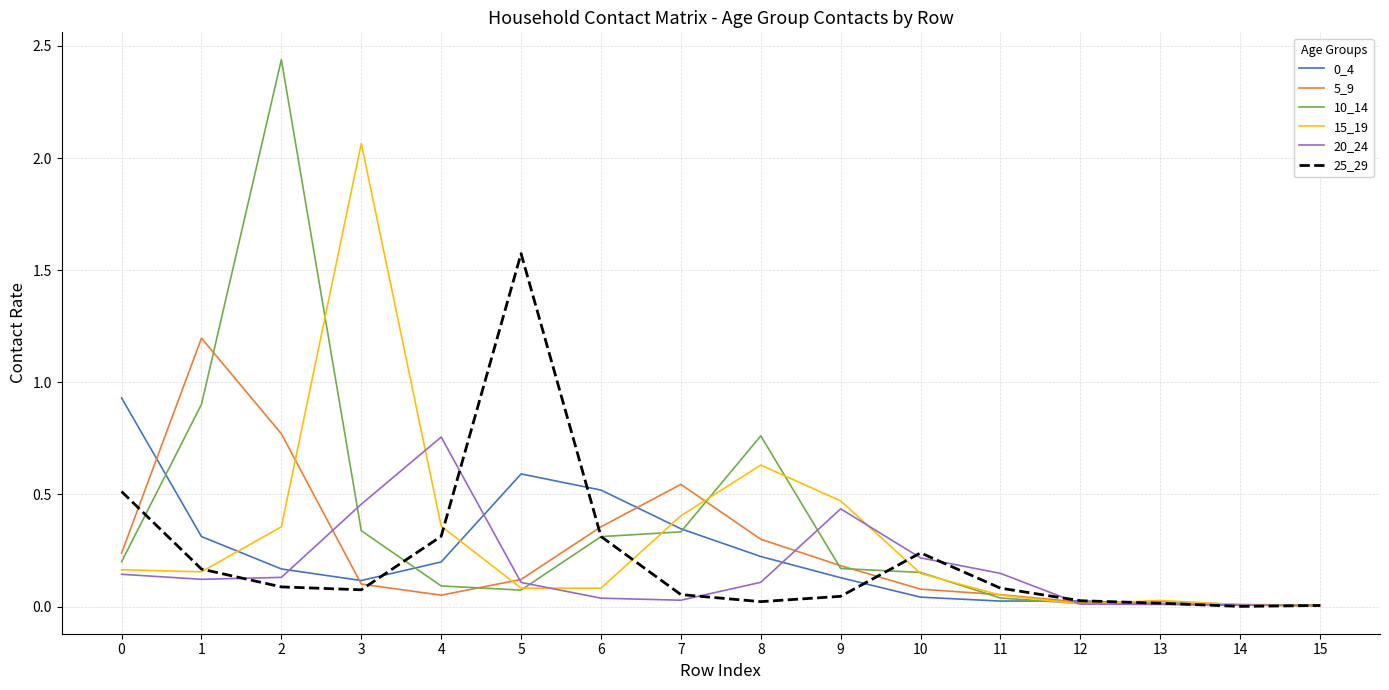

Which series has the largest range (max minus min)?

10_14